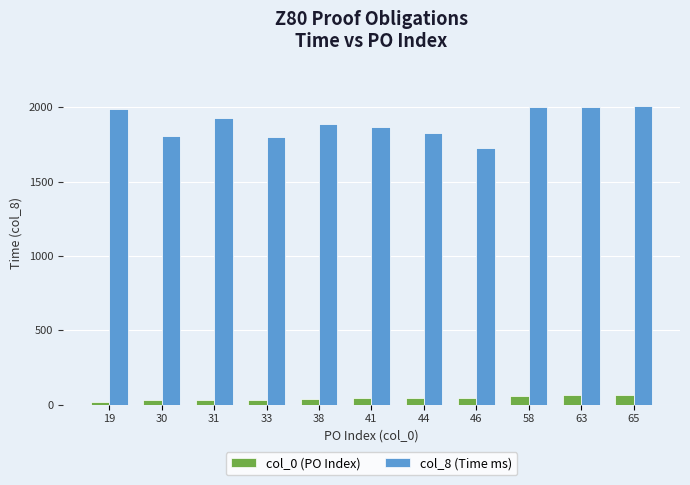

The value of col_8 (Time ms) at 63 is 2005. True or false?

True